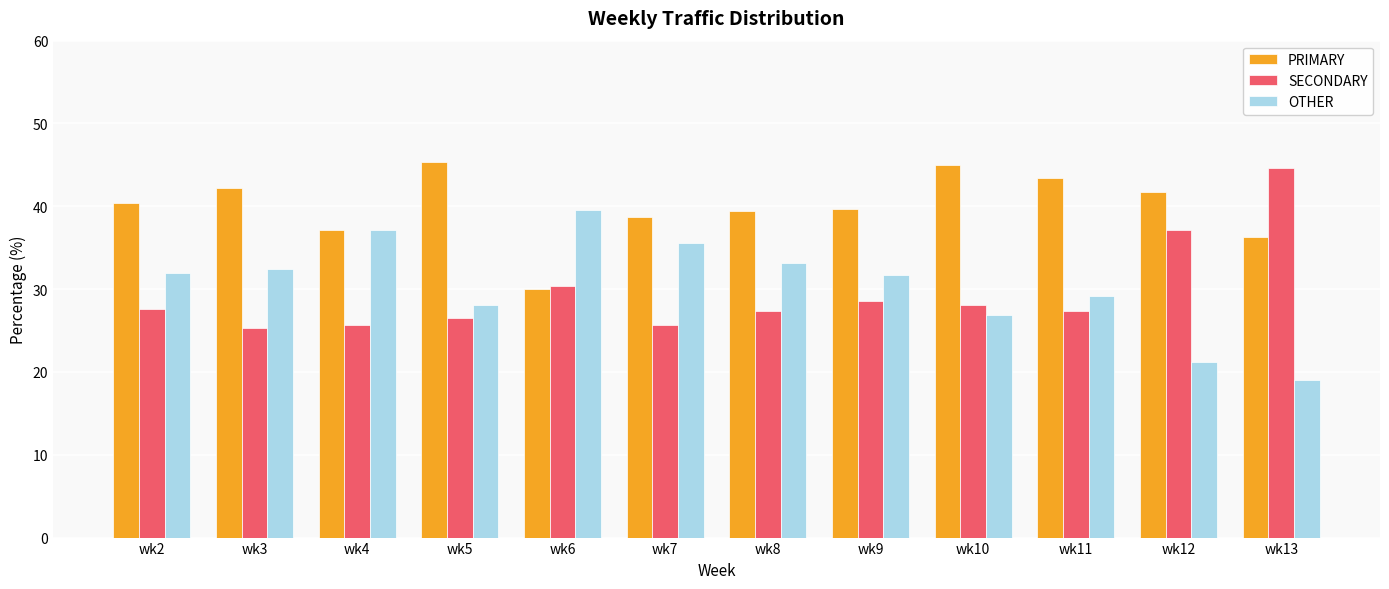

Which category has the highest value in the OTHER series?

wk6